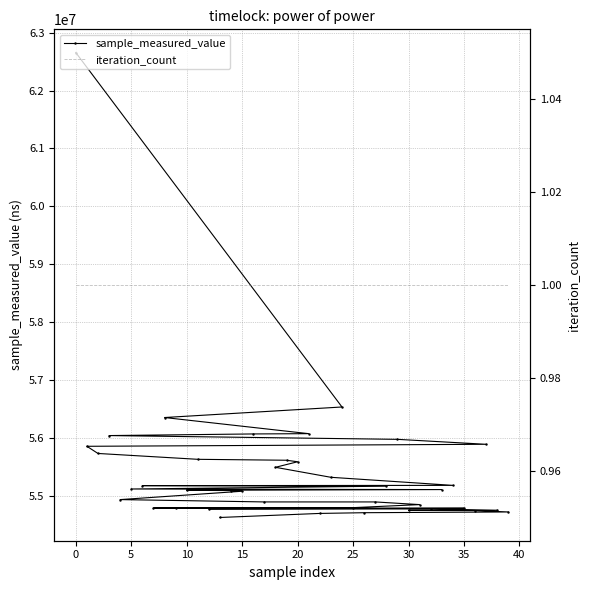

Count the number of categories in the chart.

40